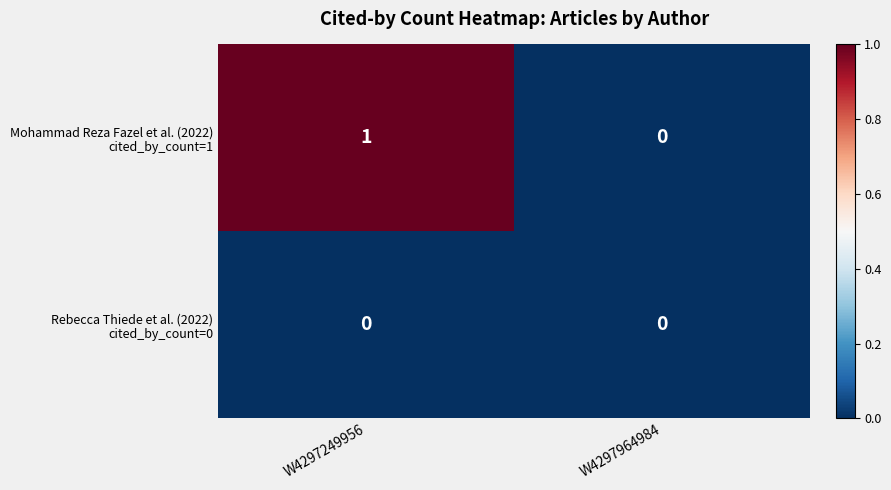

Which category has the highest value across all series?

W4297249956